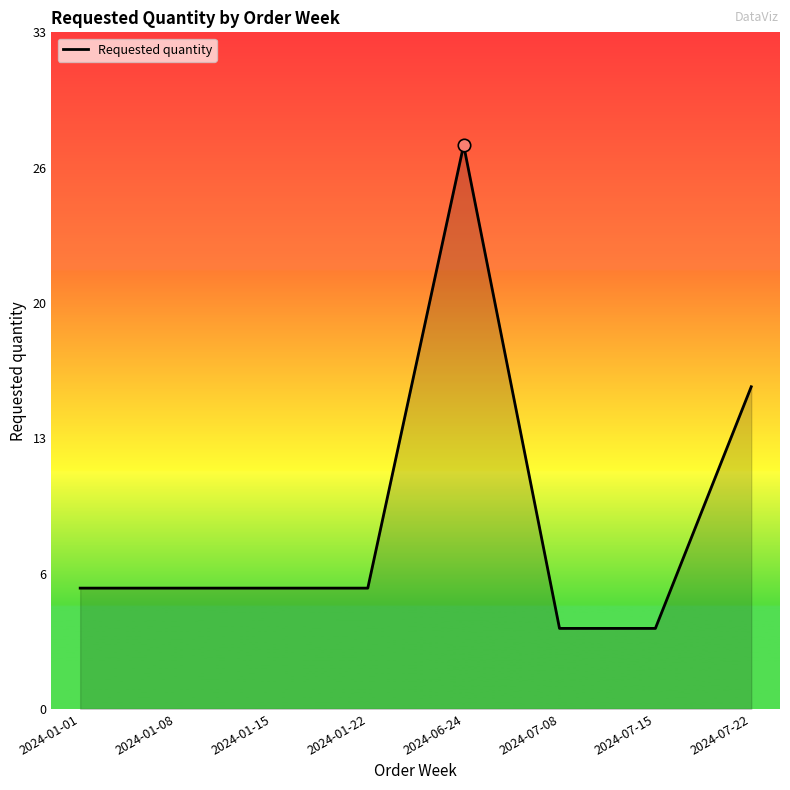

What is the change in value from 2024-01-01 to 2024-07-15?

-2